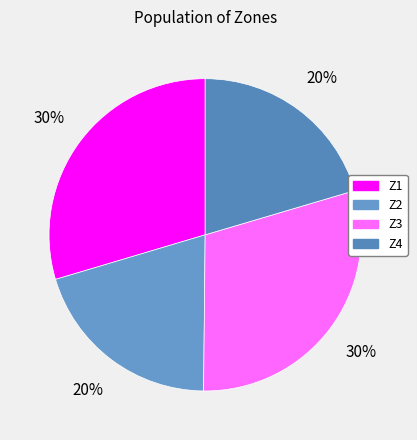

What percentage is the Z3 slice, to the nearest percent?

30%